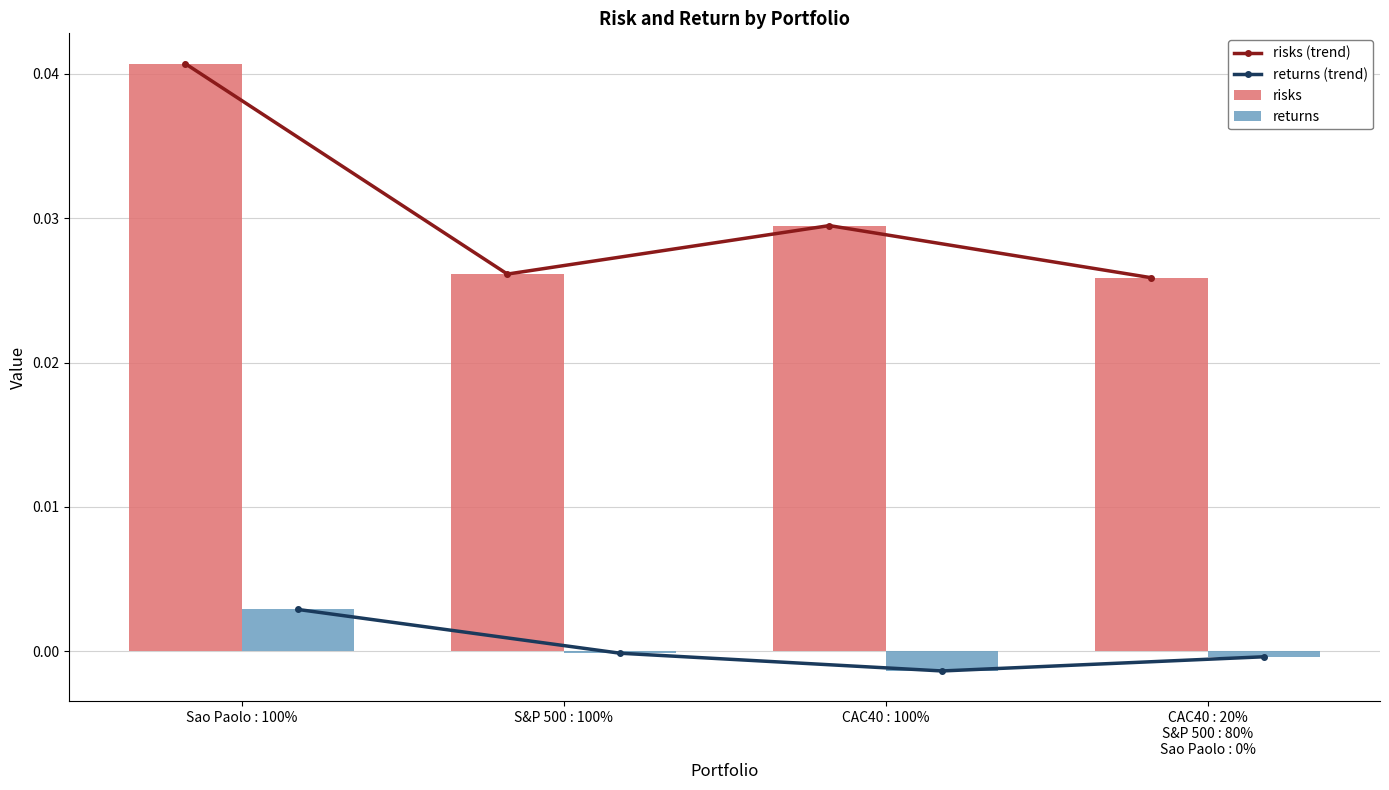

At how many categories does at least one series exceed 0?

4